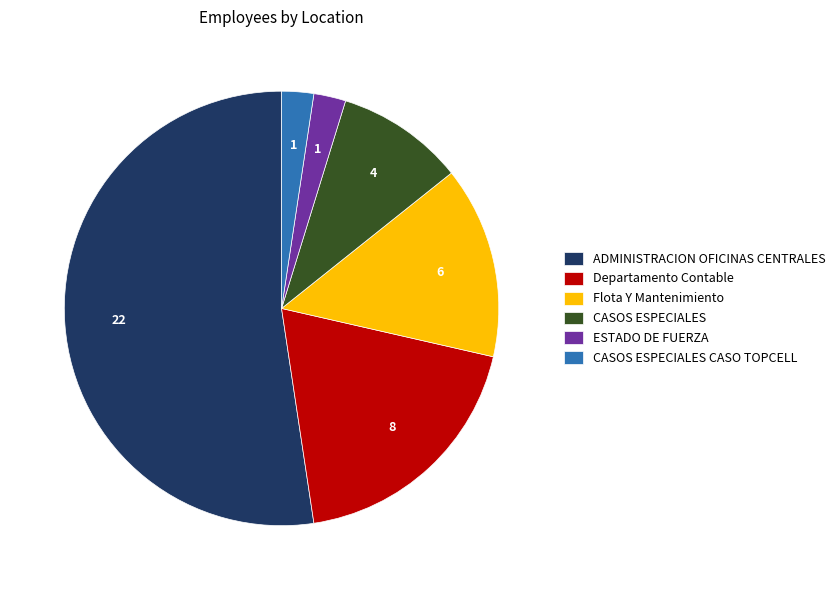

Which category has the biggest portion of the pie?

ADMINISTRACION OFICINAS CENTRALES